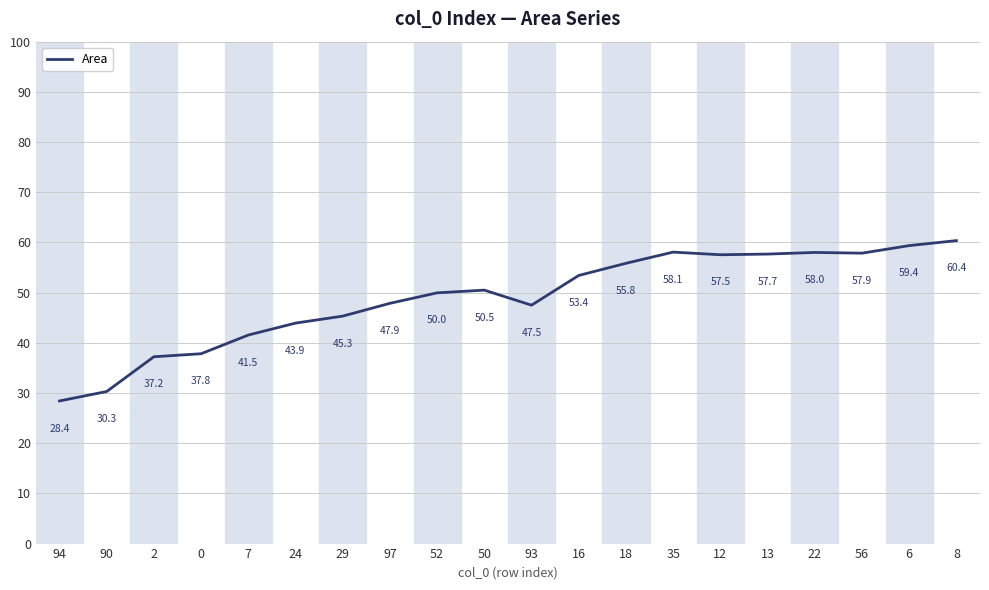

The chart shows a value of 12.6 at 90. True or false?

False